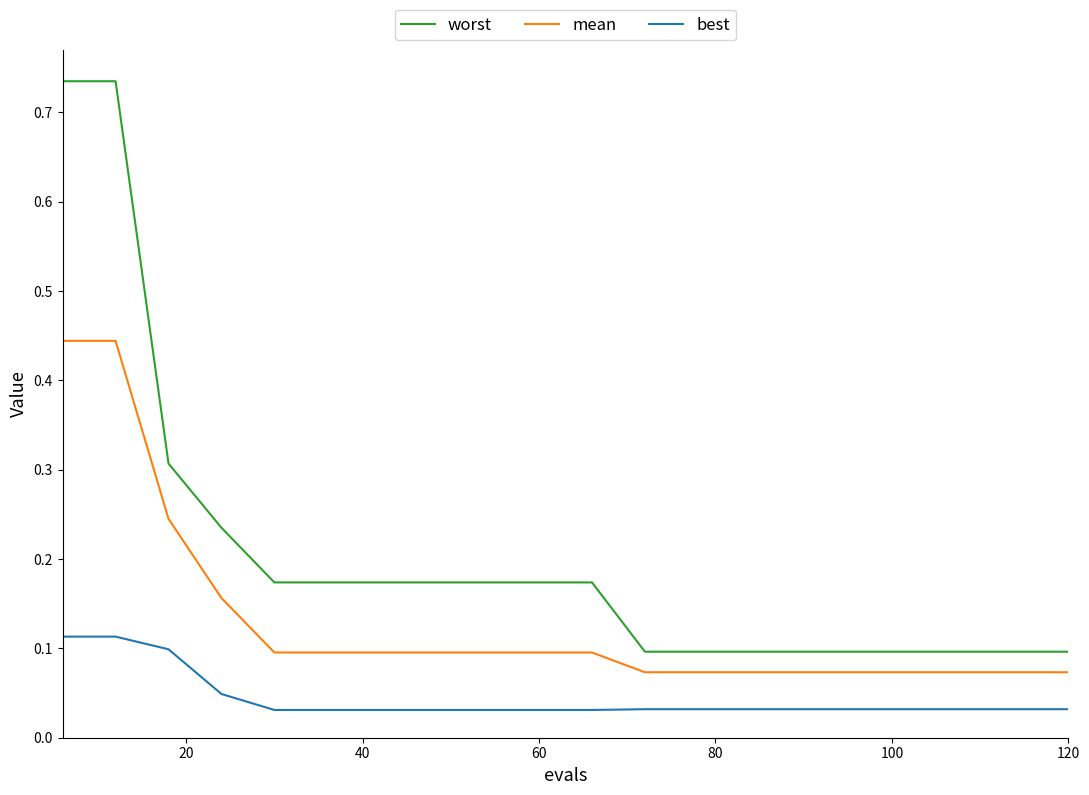

Rank the series by their average value, from highest to lowest.

worst, mean, best